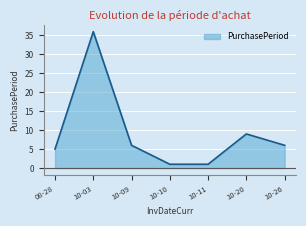

Reading left to right, list all the values displayed in this chart.

5	36	6	1	1	9	6